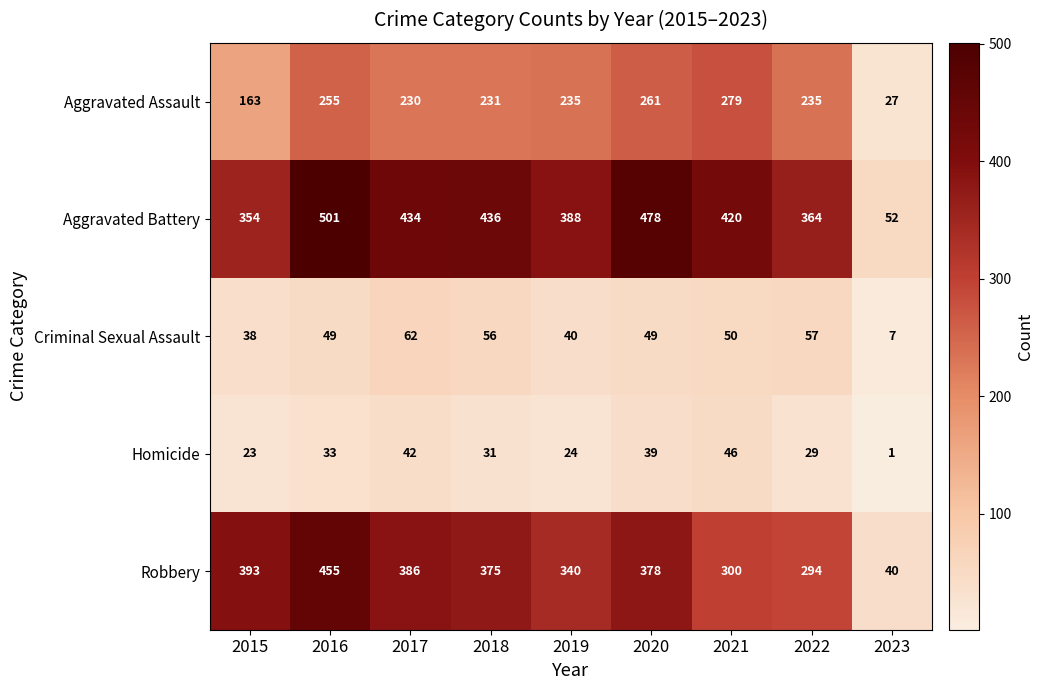

Is the value of Criminal Sexual Assault at 2023 greater than the value of Aggravated Battery at 2016?

No